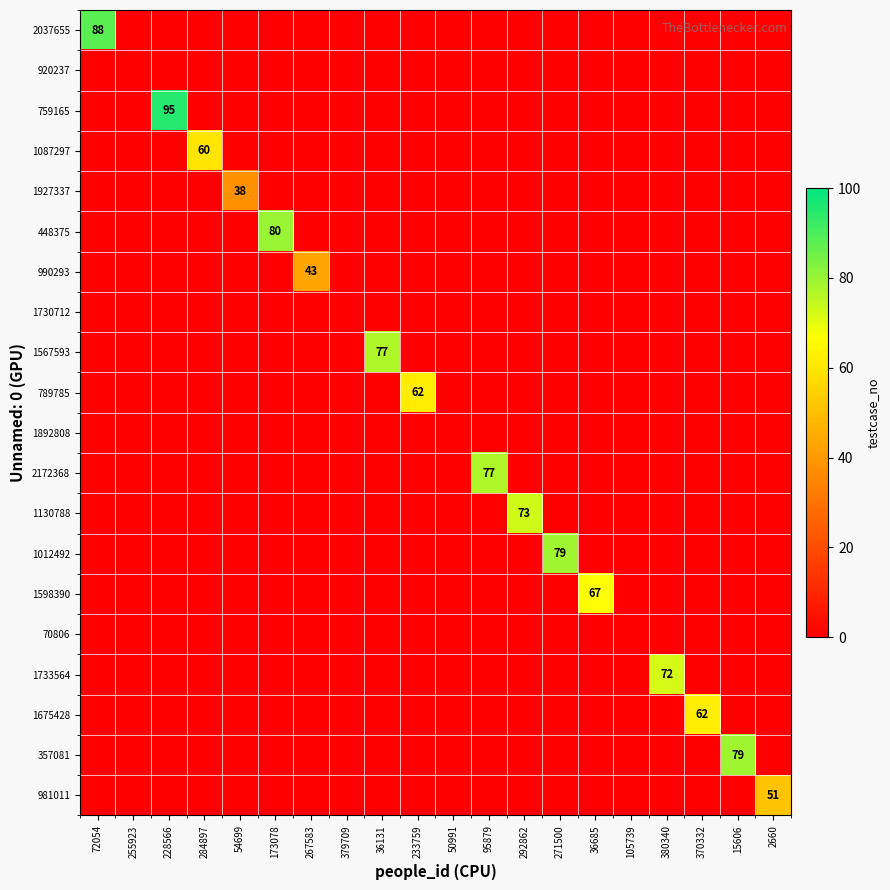

Where is 1675428 nearest to the value 31?

72054